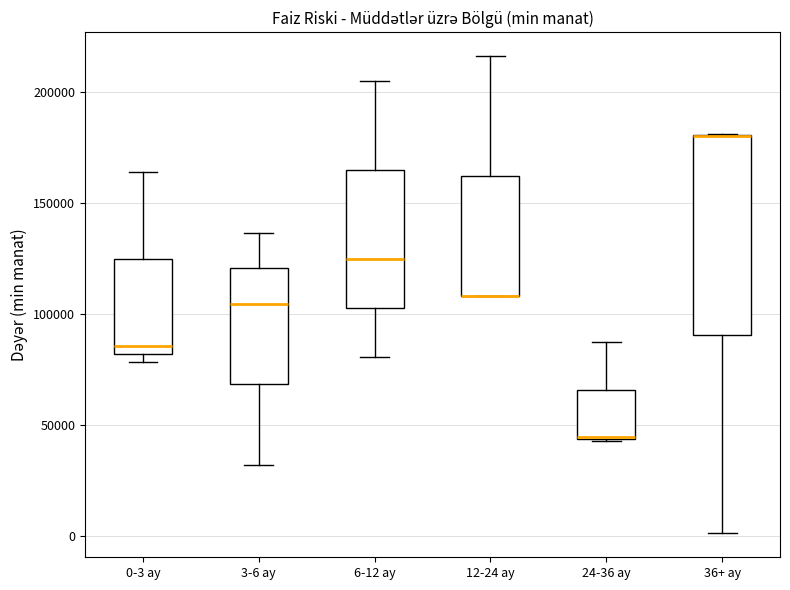

Reading left to right, transcribe this box plot: for each box, give where its median line is, the range the box spans, and where its two whiskers end, as read against the y-axis. The values are not printed on the chart, so give them approximately, as read against the axis.

0-3 ay: median 85000, box 80000 to 125000, whiskers 80000 (just below the box's lower edge) to 165000
3-6 ay: median 105000, box 70000 to 120000, whiskers 30000 to 135000
6-12 ay: median 125000, box 100000 to 165000, whiskers 80000 to 205000
12-24 ay: median 110000 (drawn on the box's lower edge), box 110000 to 160000, whiskers 110000 to 215000
24-36 ay: median 45000 (drawn on the box's lower edge), box 45000 to 65000, whiskers 45000 to 85000
36+ ay: median 180000 (drawn on the box's upper edge), box 90000 to 180000, whiskers 0 to 180000